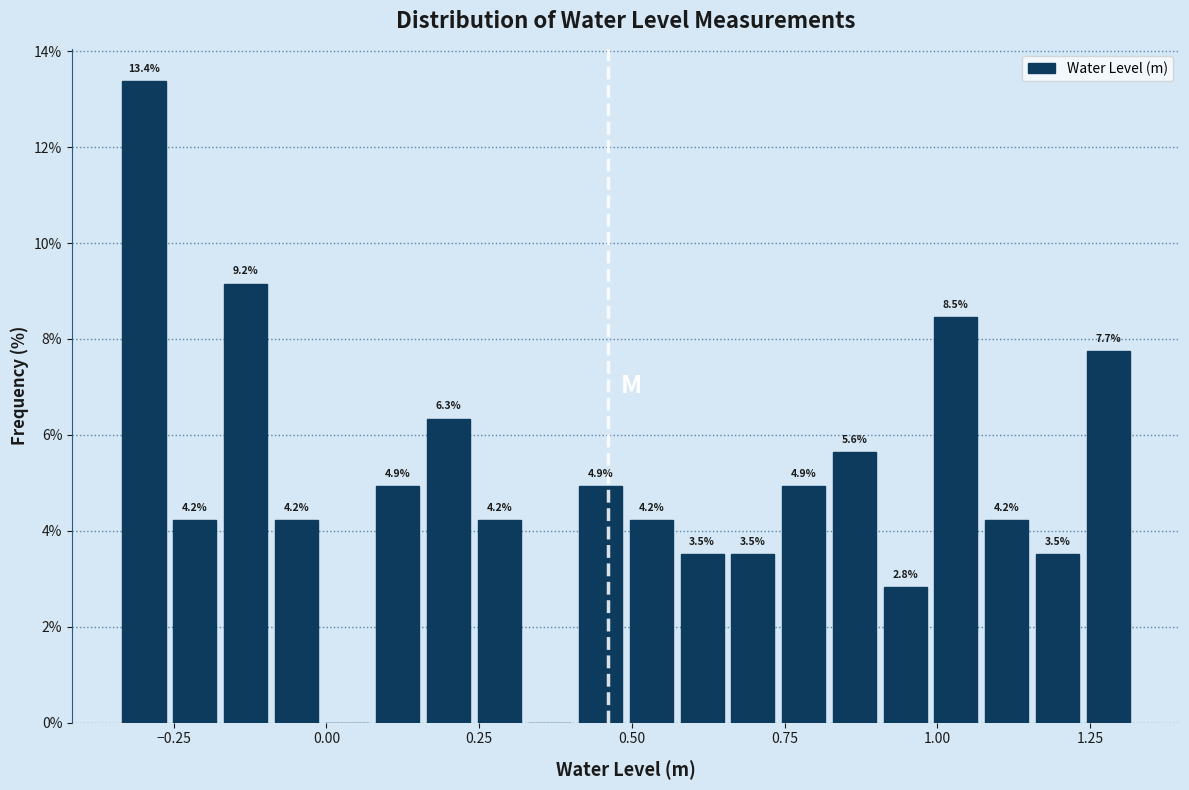

Around what value on the x-axis is the tallest bar? Give the approximate position of its centre, as read against the axis.

-0.30